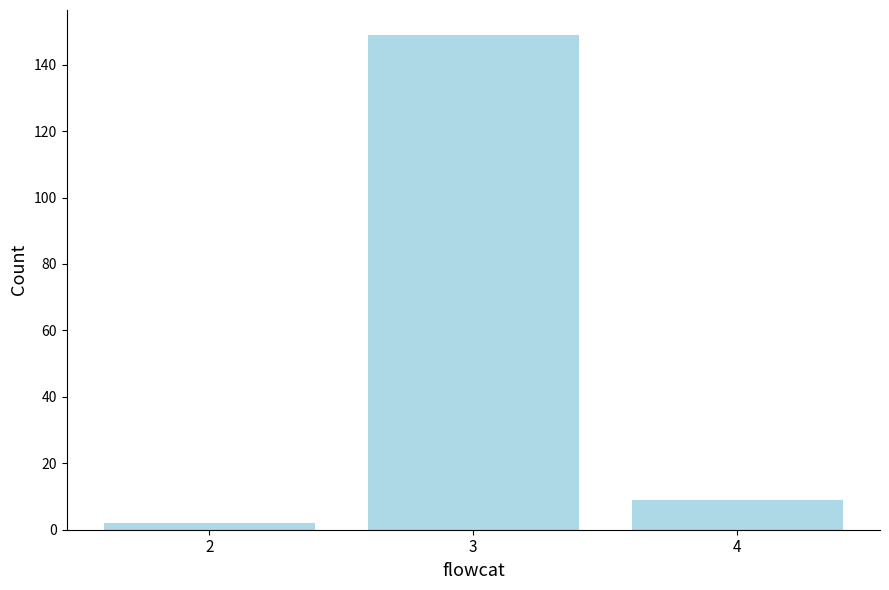

Reading right to left, extract all data points from this chart.

4=9	3=149	2=2